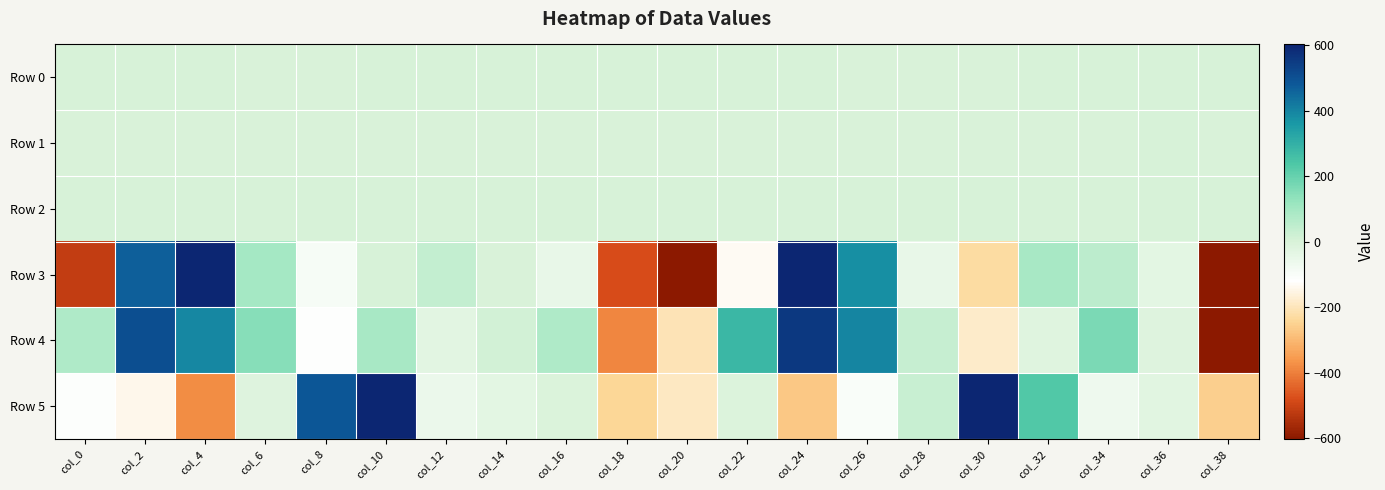

What is the total value across all series at col_14?

-24.2